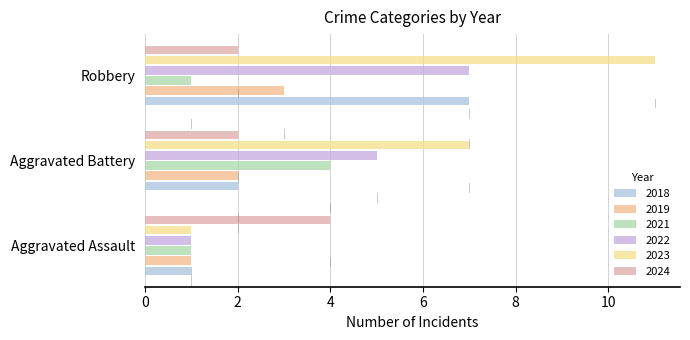

Count the number of data series in this chart.

6